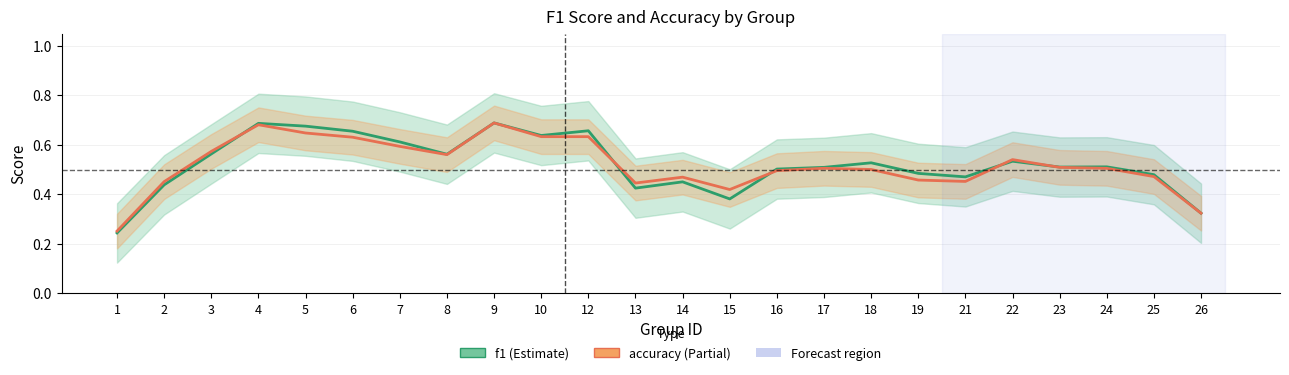

Is it true that f1 equals 1.0 at 12?

False